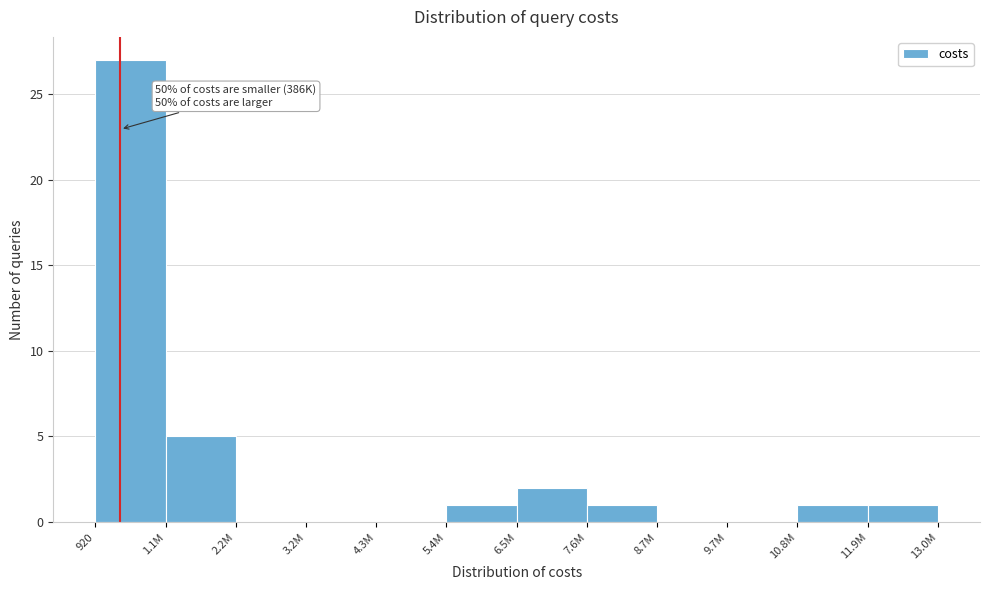

Reading left to right, transcribe all the data shown in this chart.

920=27	1.1M=5	2.2M=0	3.2M=0	4.3M=0	5.4M=1	6.5M=2	7.6M=1	8.7M=0	9.7M=0	10.8M=1	11.9M=1